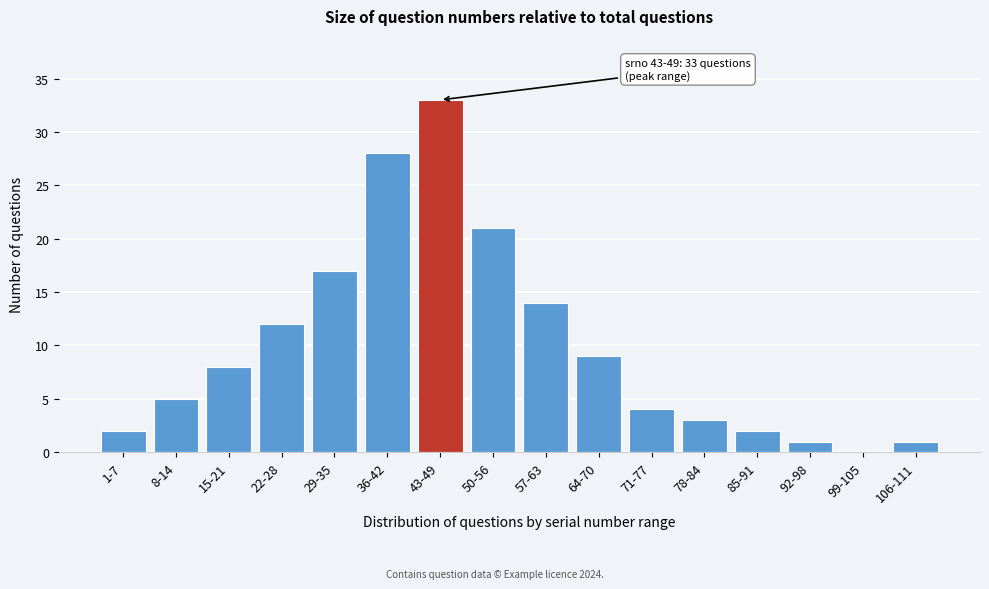

Reading right to left, extract all data points from this chart.

106-111=1	99-105=0	92-98=1	85-91=2	78-84=3	71-77=4	64-70=9	57-63=14	50-56=21	43-49=33	36-42=28	29-35=17	22-28=12	15-21=8	8-14=5	1-7=2